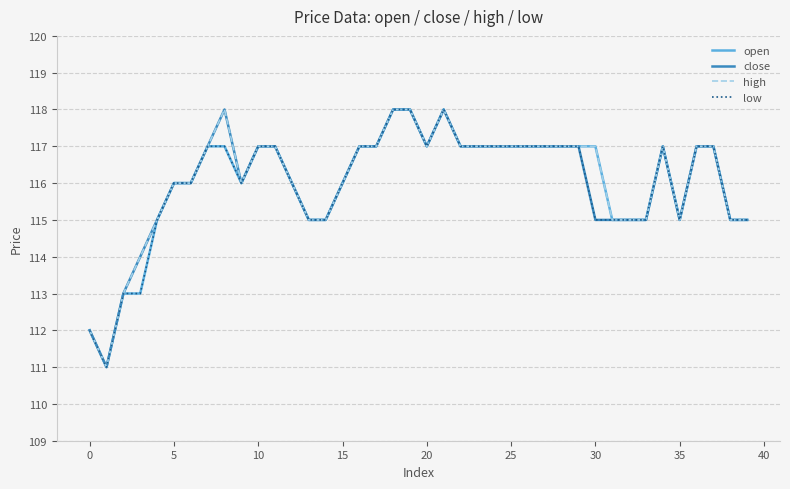

What is the difference between the maximum and minimum values in the close series?

7